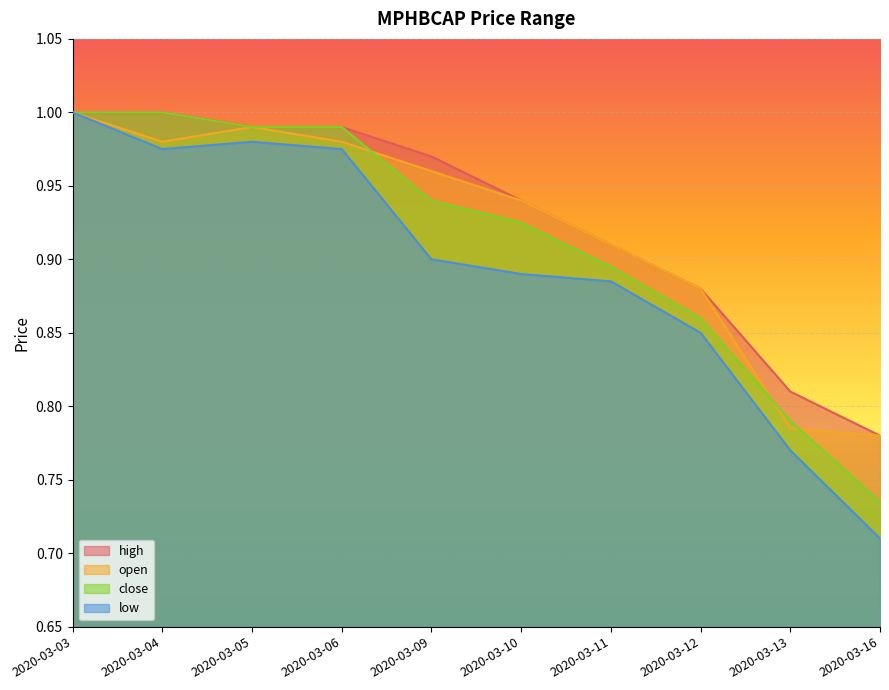

What is the sum of the close values at 2020-03-16 and 2020-03-13?

1.5